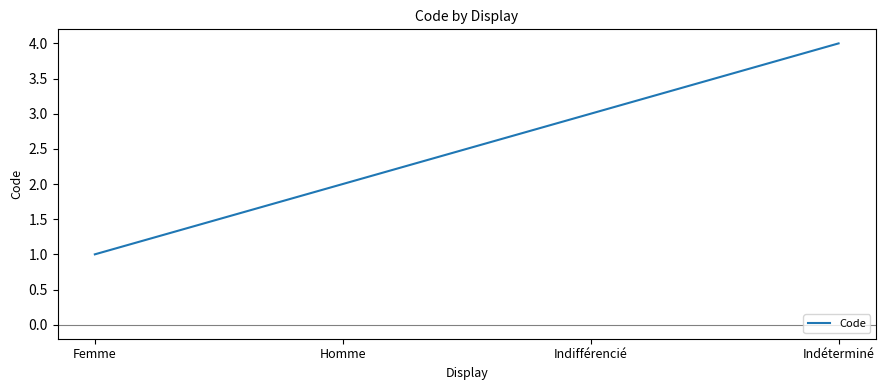

Which has a higher value, Indéterminé or Femme?

Indéterminé